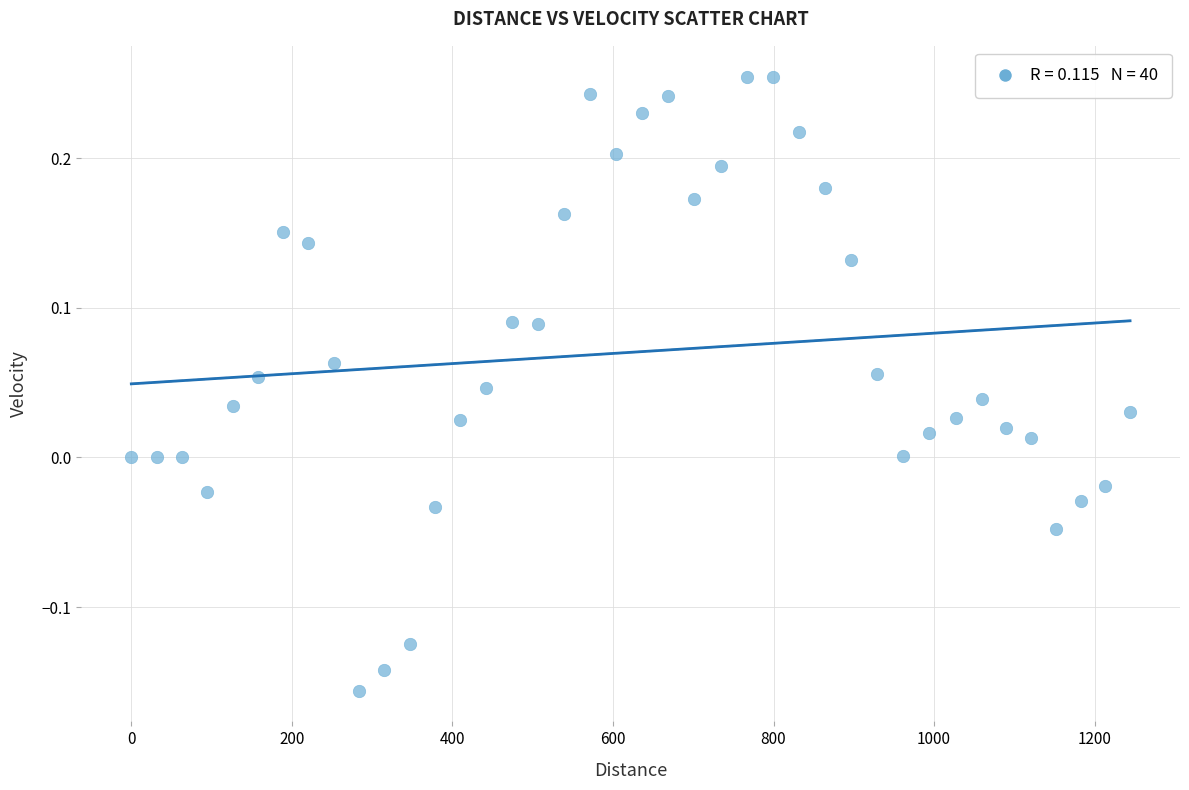

What is the range of X values (max minus min)?

1244.1